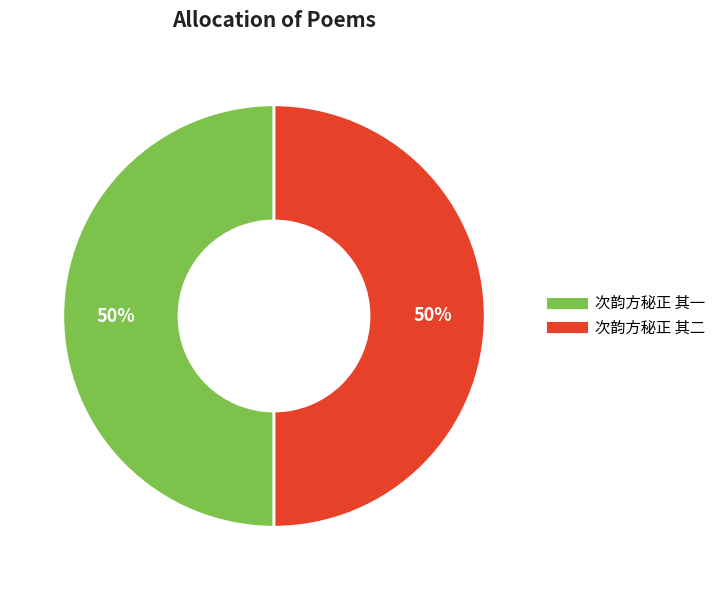

Approximately how many times larger is the value at 次韵方秘正 其一 compared to 次韵方秘正 其二?

1.0